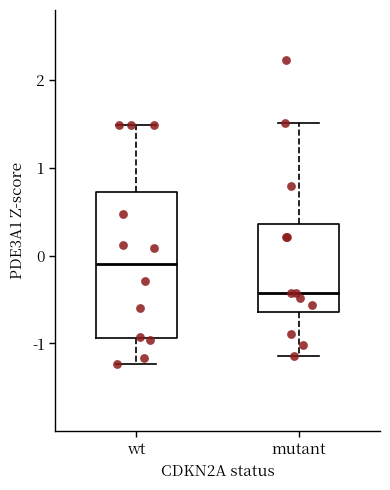

Reading left to right, read every box against the y-axis: the position of its median line, the range the box covers, and the ends of its whiskers. The values are not printed on the chart, so give them approximately, as read against the axis.

wt: median -0.1, box -0.9 to 0.7, whiskers -1.2 to 1.5
mutant: median -0.4, box -0.6 to 0.4, whiskers -1.1 to 1.5